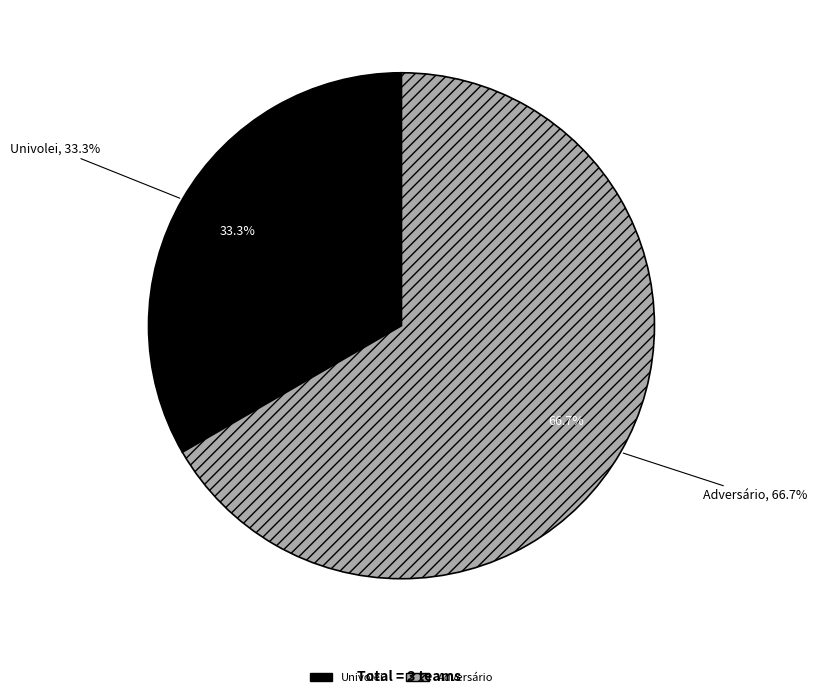

Which has a higher value, Univolei or Adversário?

Adversário